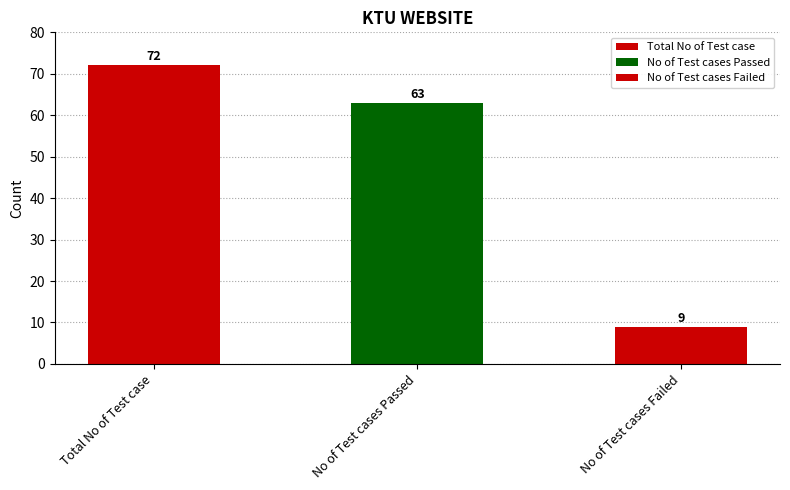

Count the values in the range 9 to 72.

3